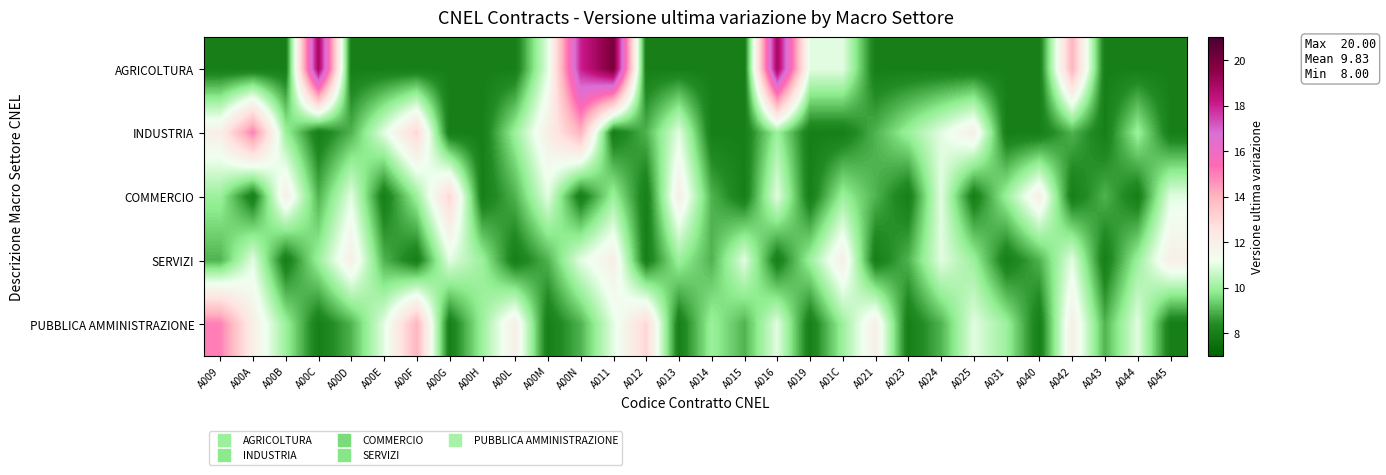

At which category is the sum across all series the highest?

A011